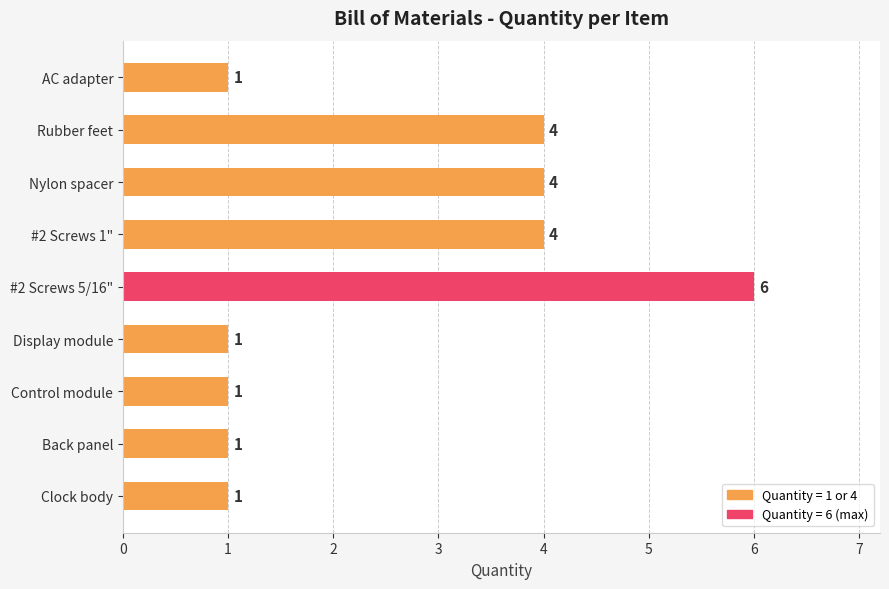

At which category does the chart reach its peak across all series?

#2 Screws 5/16"